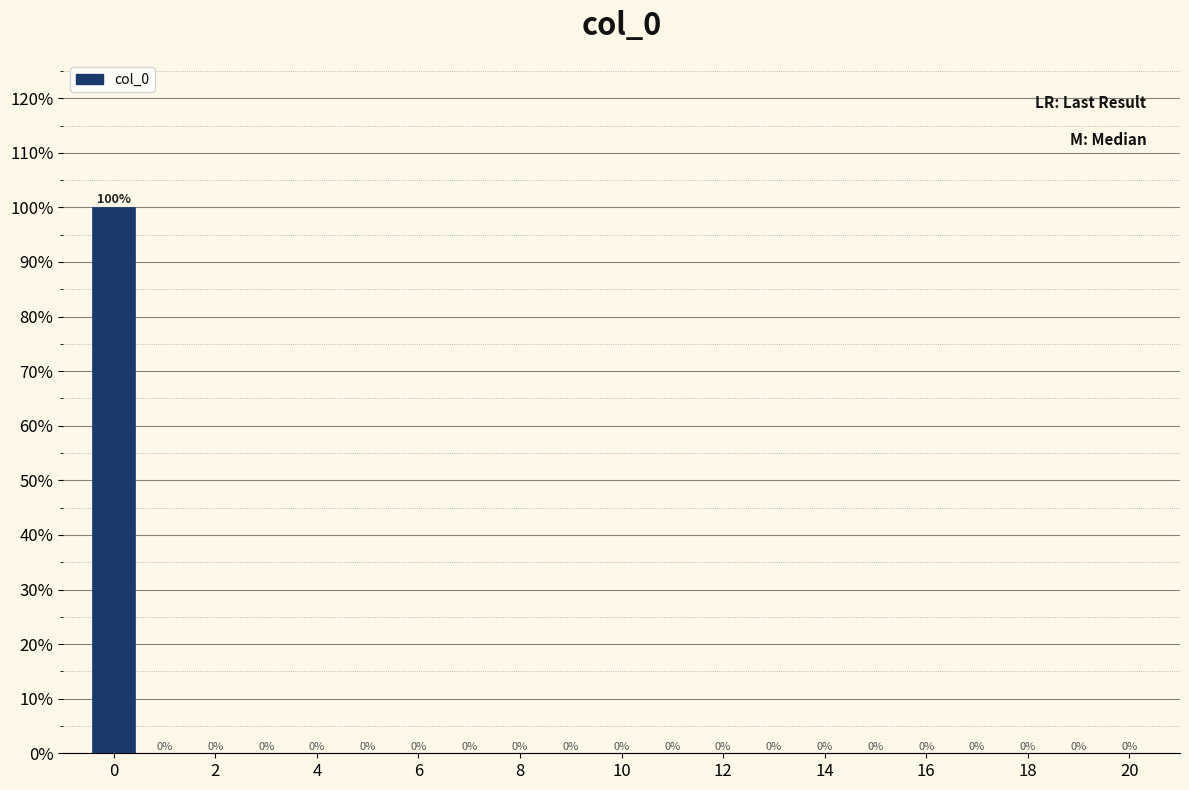

How tall is the bar that spans -0.5 to 0.5 on the x-axis? The bar edges are not printed on the chart, so give them approximately, as read against the axis.

100